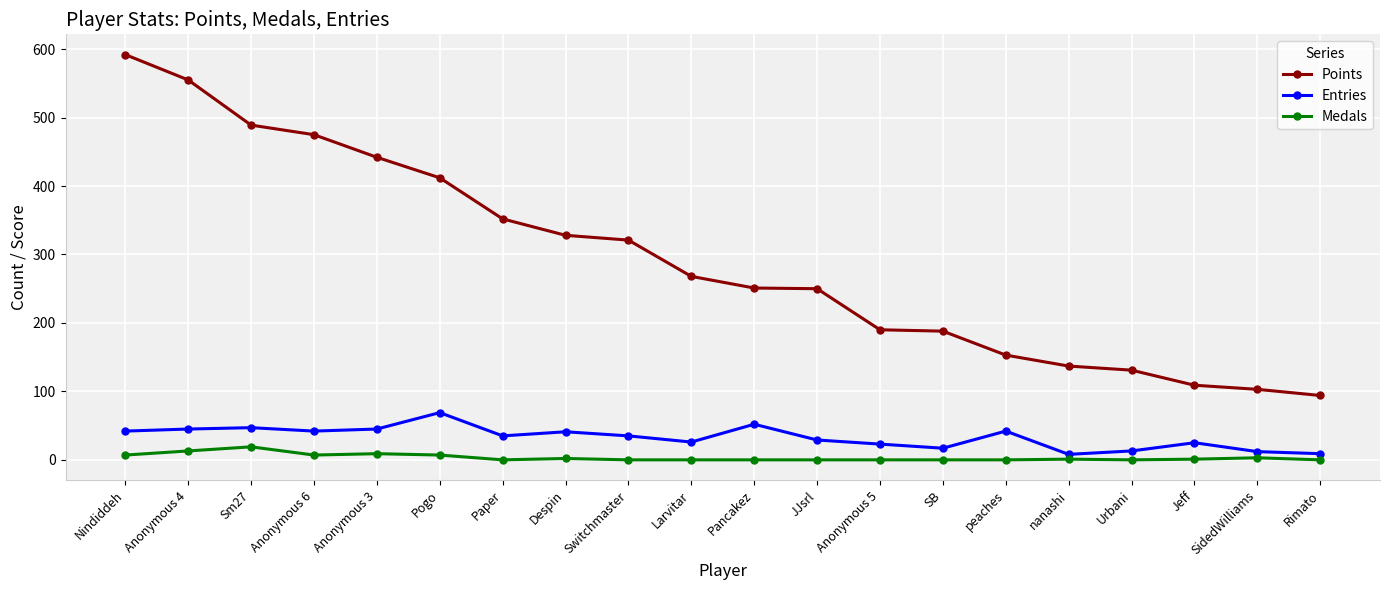

Which category has the highest value in the Entries series?

Pogo